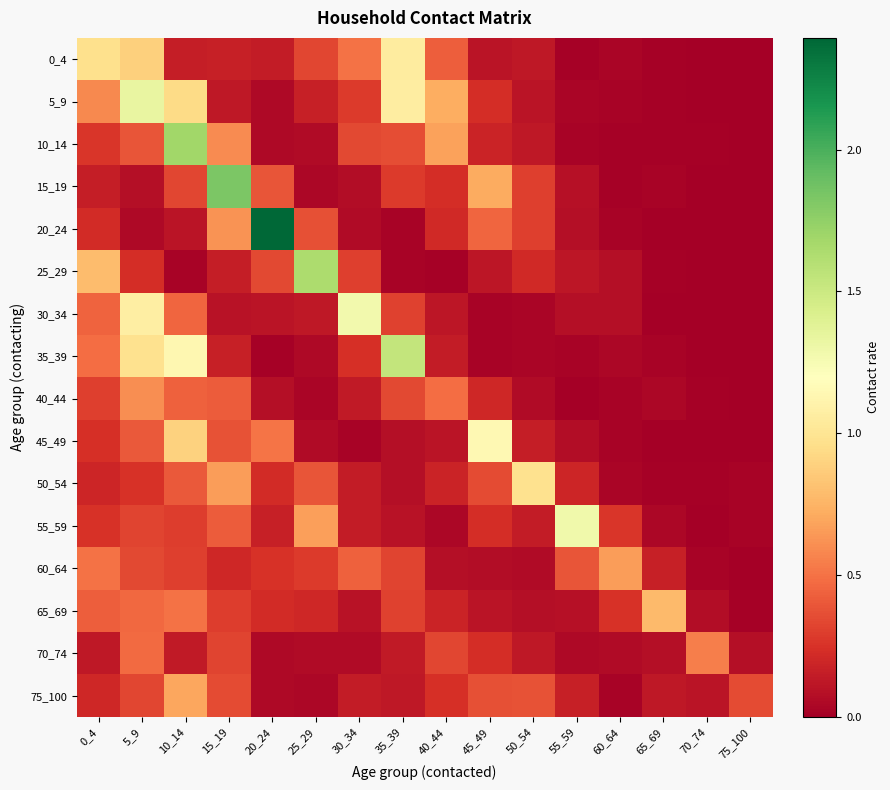

What is the difference between the highest and lowest values at 50_54?

0.9